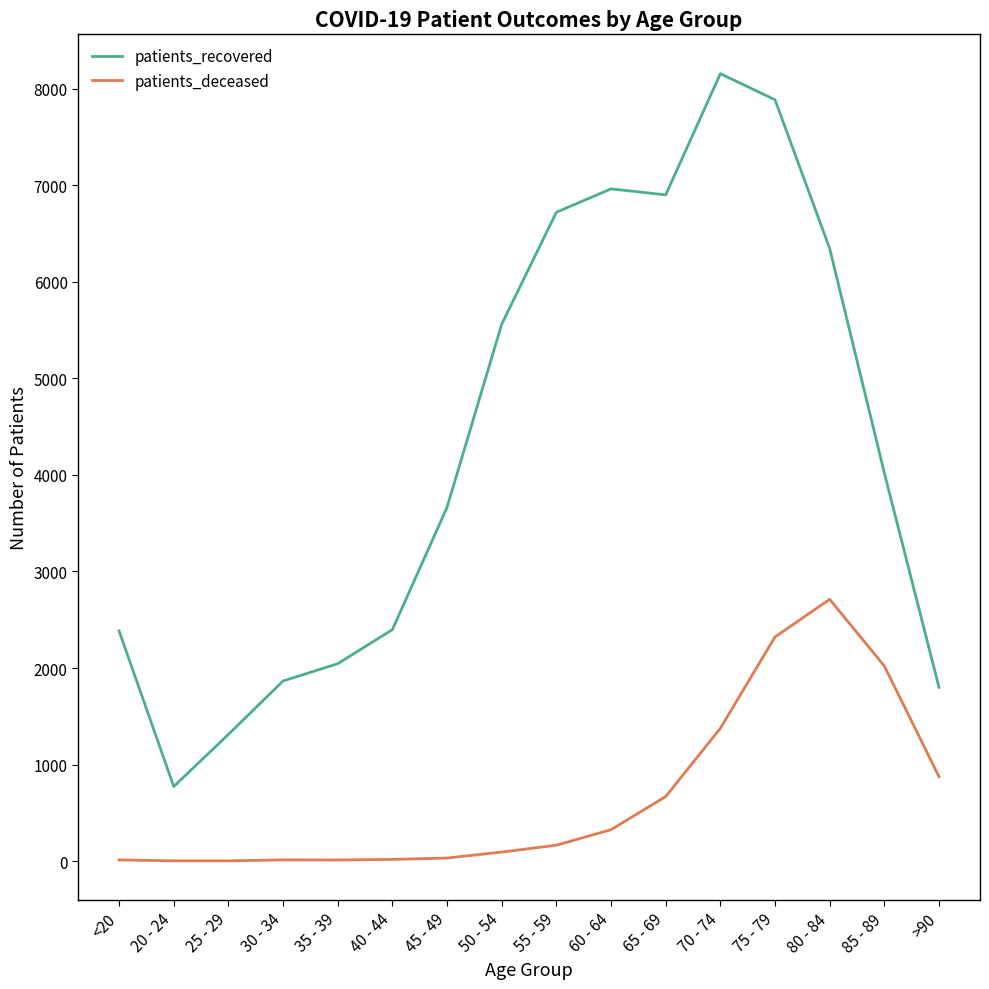

List the series in order of their overall mean, lowest first.

patients_deceased, patients_recovered